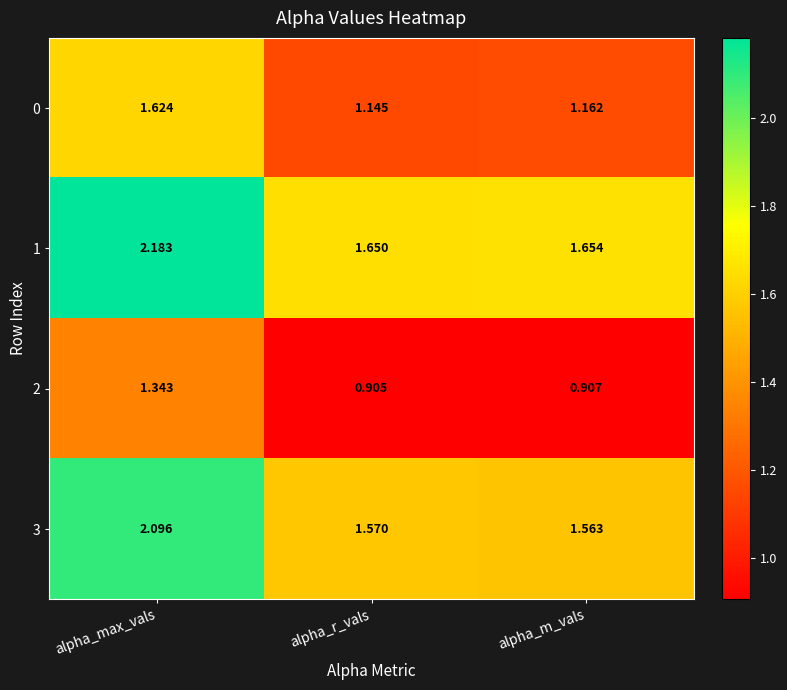

At alpha_r_vals, list the series in order from largest to smallest.

1, 3, 0, 2